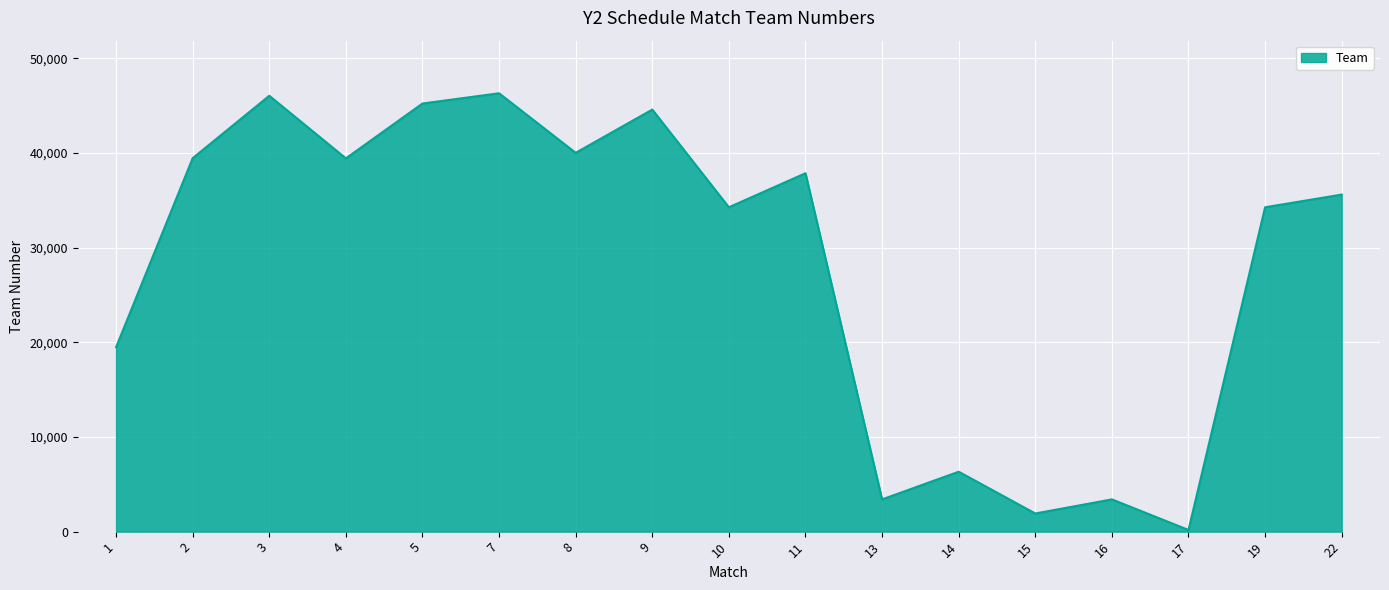

What is the sum of all values?

477686